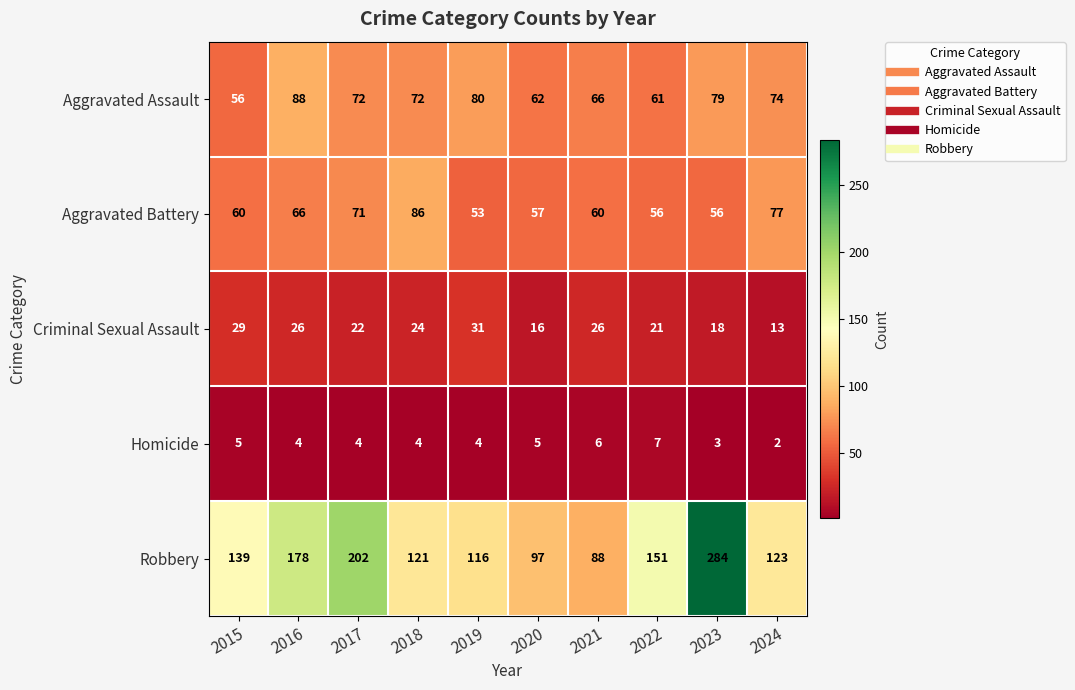

At which category does the chart reach its peak across all series?

2023